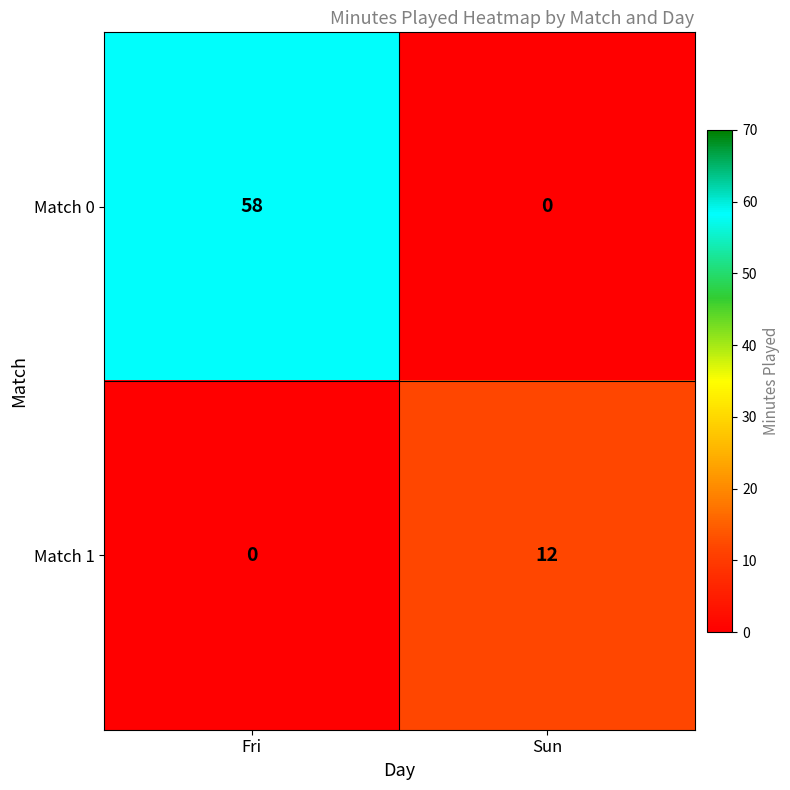

The Match 1 series shows 8 at Fri. True or false?

False